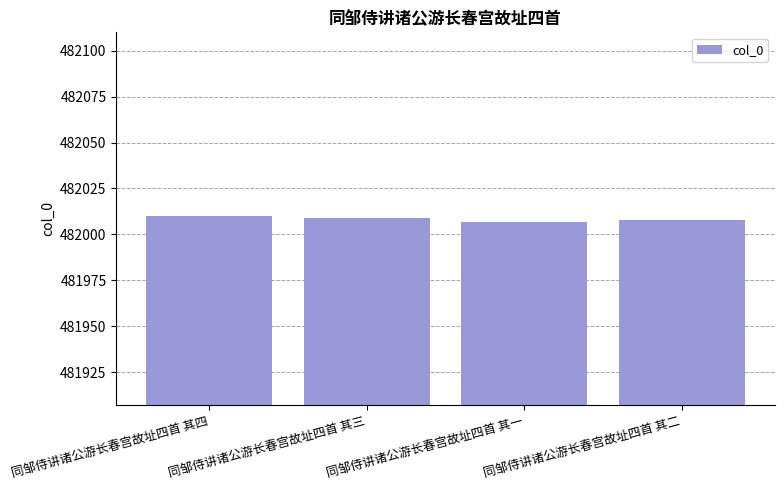

What is the maximum value shown in the chart?

482010